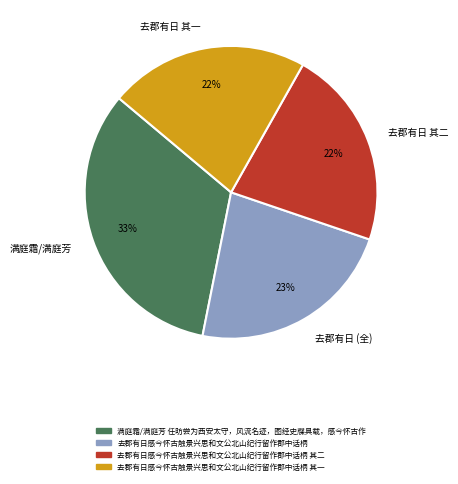

Which slice is the largest?

满庭霜/满庭芳